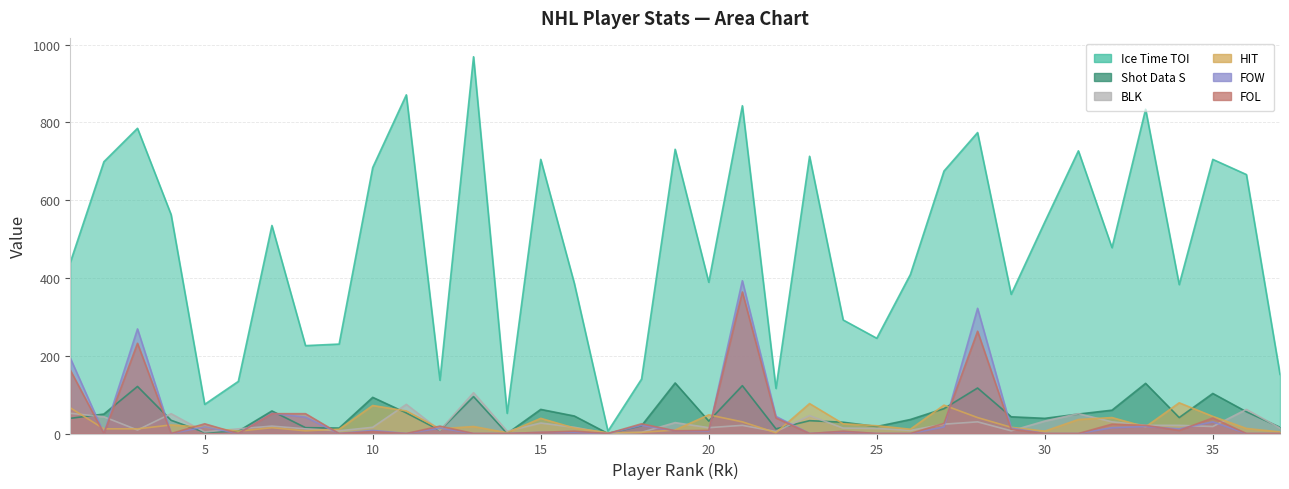

Reading left to right, what are all the values shown in this chart?

Ice Time TOI: 1=440	2=699	3=785	4=563	5=75	6=134	7=535	8=226	9=230	10=684	11=871	12=137	13=969	14=52	15=705	16=386	17=6	18=140	19=731	20=389	21=843	22=116	23=713	24=292	25=245	26=409	27=675	28=774	29=358	30=544	31=727	32=478	33=834	34=383	35=705	36=666	37=152
Shot Data S: 1=39	2=50	3=121	4=34	5=3	6=6	7=58	8=15	9=14	10=93	11=53	12=8	13=95	14=0	15=62	16=45	17=0	18=20	19=130	20=32	21=123	22=12	23=33	24=29	25=18	26=36	27=64	28=117	29=43	30=39	31=50	32=60	33=129	34=41	35=103	36=56	37=16
BLK: 1=52	2=43	3=9	4=51	5=4	6=12	7=19	8=12	9=7	10=16	11=75	12=8	13=105	14=6	15=27	16=16	17=0	18=3	19=28	20=15	21=21	22=5	23=46	24=14	25=13	26=8	27=24	28=30	29=7	30=32	31=51	32=30	33=21	34=21	35=18	36=62	37=14
HIT: 1=66	2=12	3=12	4=22	5=16	6=6	7=15	8=7	9=11	10=72	11=58	12=12	13=18	14=2	15=39	16=14	17=2	18=3	19=9	20=48	21=30	22=2	23=77	24=25	25=20	26=11	27=73	28=41	29=16	30=6	31=36	32=41	33=17	34=79	35=44	36=13	37=4
FOW: 1=194	2=0	3=269	4=0	5=17	6=0	7=52	8=42	9=0	10=8	11=0	12=14	13=0	14=0	15=3	16=3	17=0	18=21	19=7	20=6	21=393	22=44	23=0	24=5	25=0	26=0	27=17	28=322	29=14	30=0	31=0	32=15	33=18	34=12	35=30	36=0	37=0
FOL: 1=163	2=0	3=232	4=0	5=25	6=0	7=51	8=51	9=0	10=5	11=0	12=19	13=0	14=0	15=3	16=6	17=0	18=25	19=7	20=8	21=364	22=40	23=0	24=6	25=0	26=0	27=26	28=263	29=11	30=0	31=0	32=24	33=21	34=8	35=40	36=0	37=0